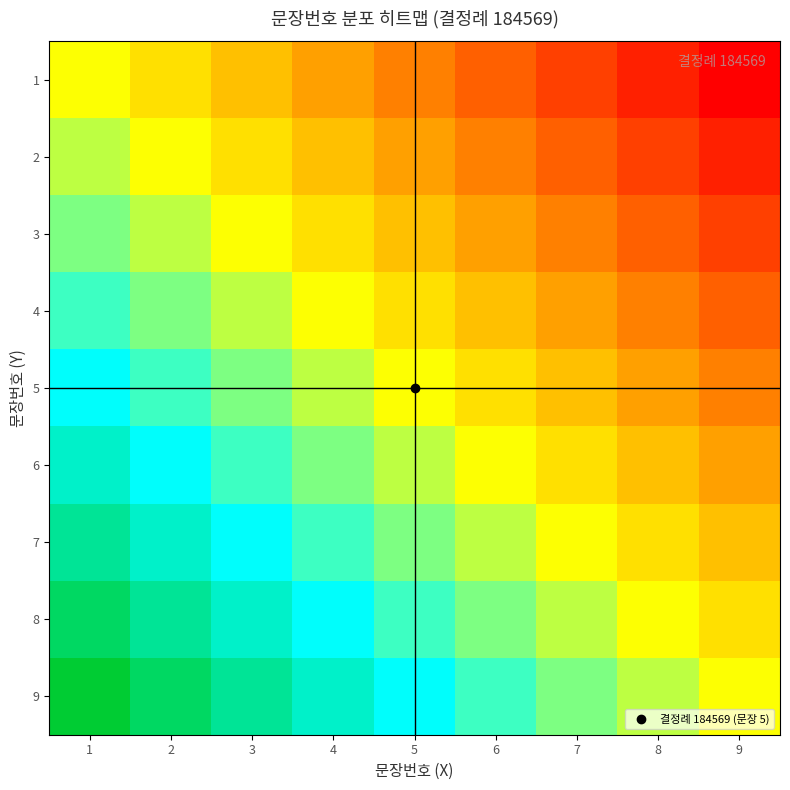

Which label corresponds to the smallest value in the chart?

9